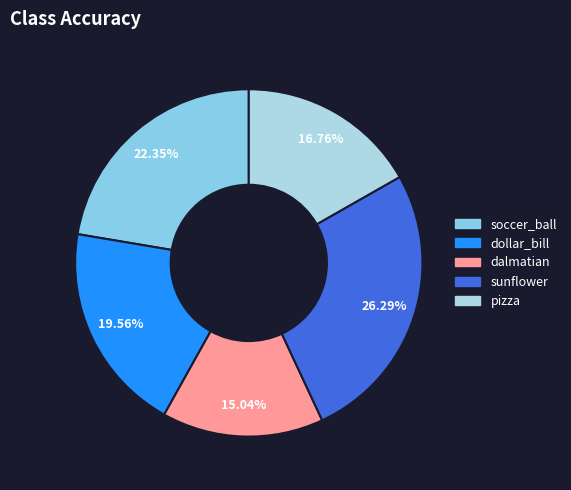

How many segments does this pie chart have?

5